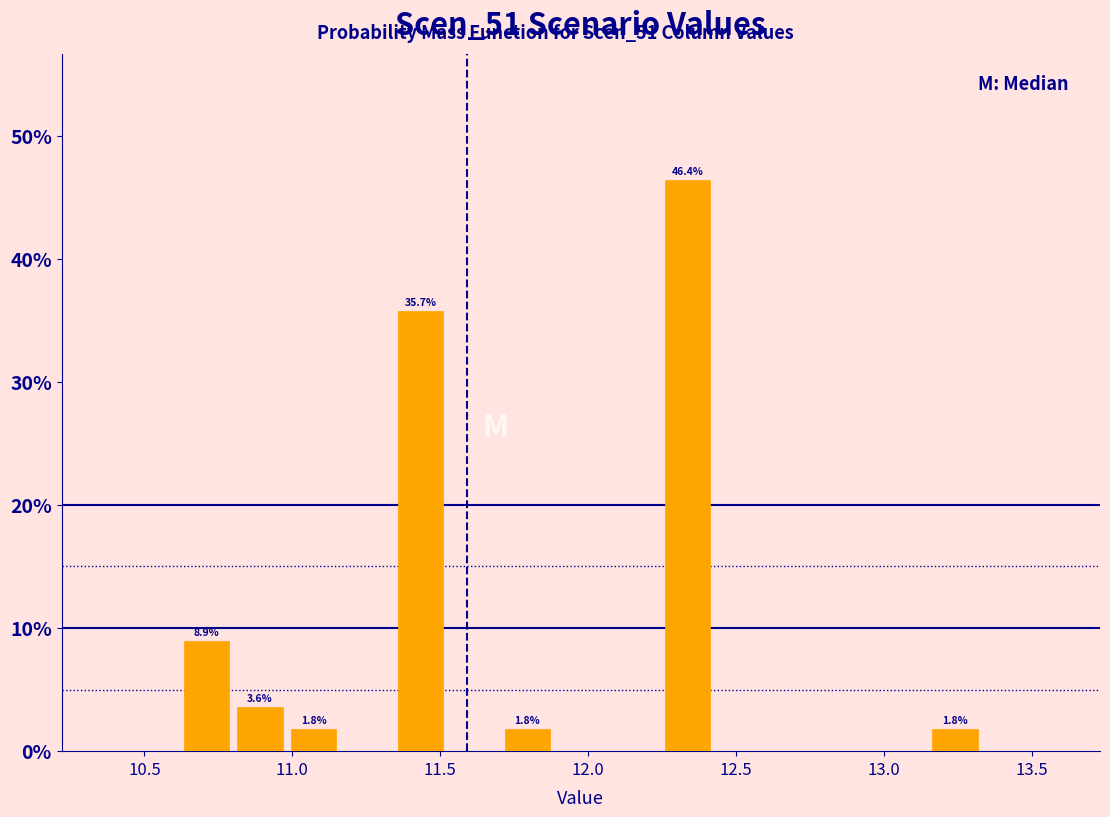

Read against the x-axis, roughly where is the centre of the tallest bar?

12.35